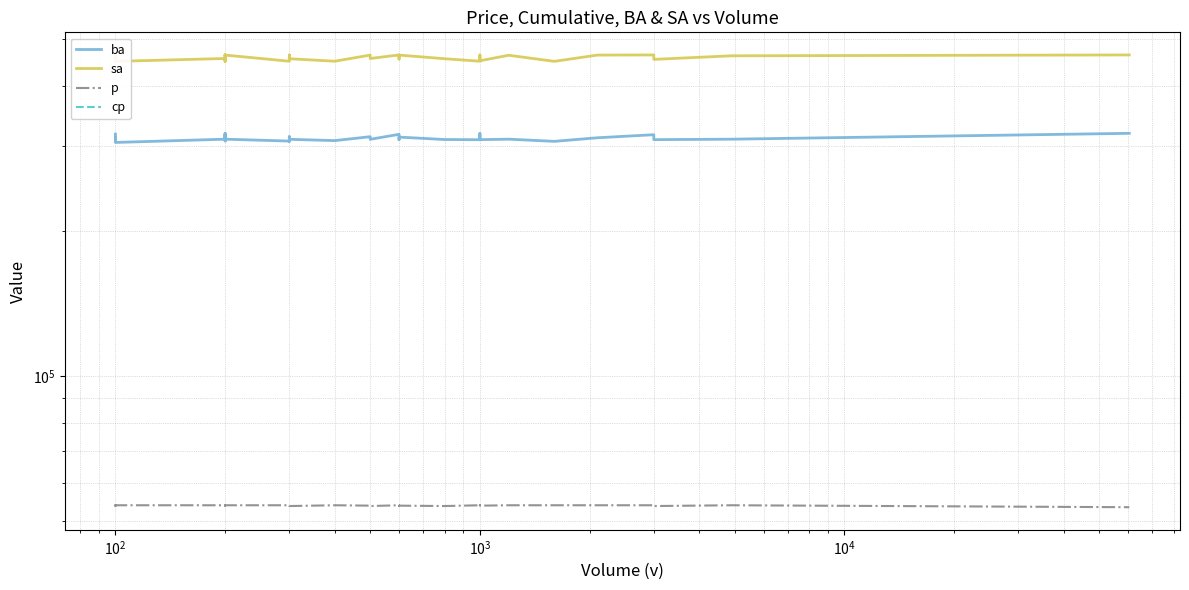

How many lines are shown in the chart?

4